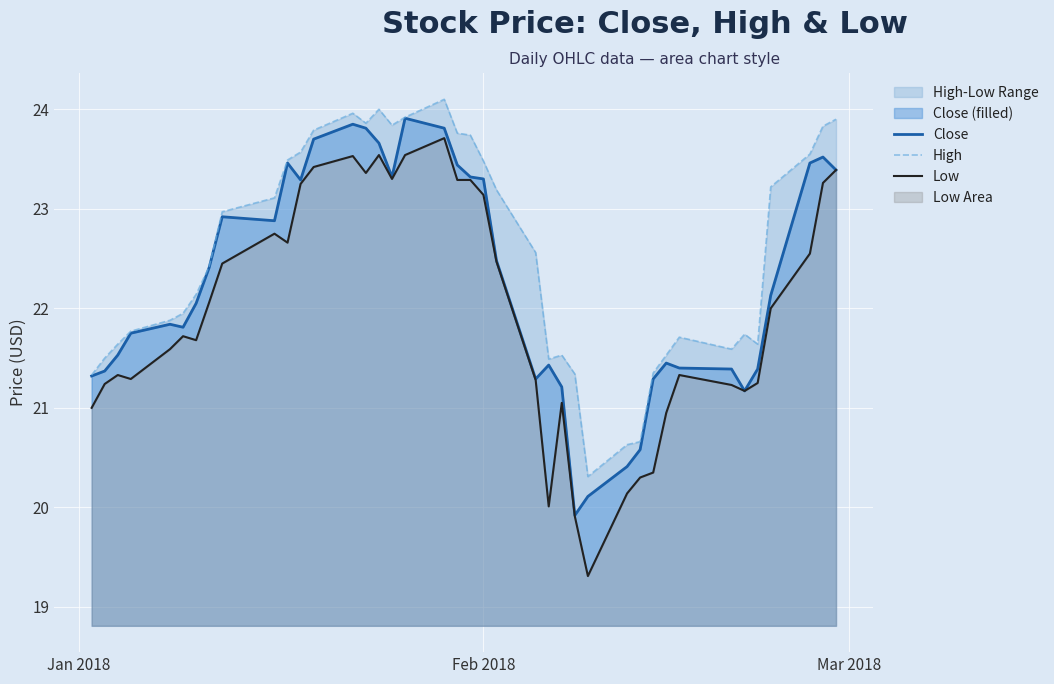

Reading right to left, transcribe all the data shown in this chart.

Close: 23.4	23.5	23.5	22.1	21.4	21.2	21.4	21.4	21.4	21.3	20.6	20.4	20.1	19.9	21.2	21.4	21.3	22.5	23.3	23.3	23.4	23.8	23.9	23.3	23.7	23.8	23.9	23.7	23.3	23.5	22.9	22.9	22.4	22.1	21.8	21.8	21.8	21.5	21.4	21.3
High: 23.9	23.8	23.6	23.2	21.6	21.7	21.6	21.7	21.5	21.4	20.7	20.6	20.3	21.3	21.5	21.5	22.6	23.2	23.5	23.7	23.8	24.1	23.9	23.8	24.0	23.9	24.0	23.8	23.6	23.5	23.1	23.0	22.4	22.1	21.9	21.9	21.8	21.6	21.5	21.3
Low: 23.4	23.3	22.6	22.0	21.2	21.2	21.2	21.3	20.9	20.4	20.3	20.1	19.3	19.9	21.1	20.0	21.3	22.5	23.1	23.3	23.3	23.7	23.5	23.3	23.5	23.4	23.5	23.4	23.2	22.7	22.8	22.4	22.1	21.7	21.7	21.6	21.3	21.3	21.2	21.0